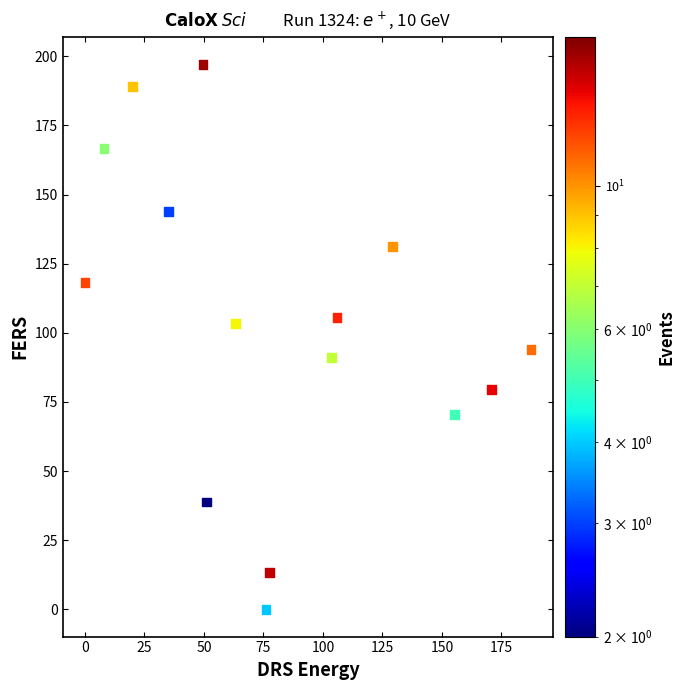

What is the range of Y values (max minus min)?

197.1